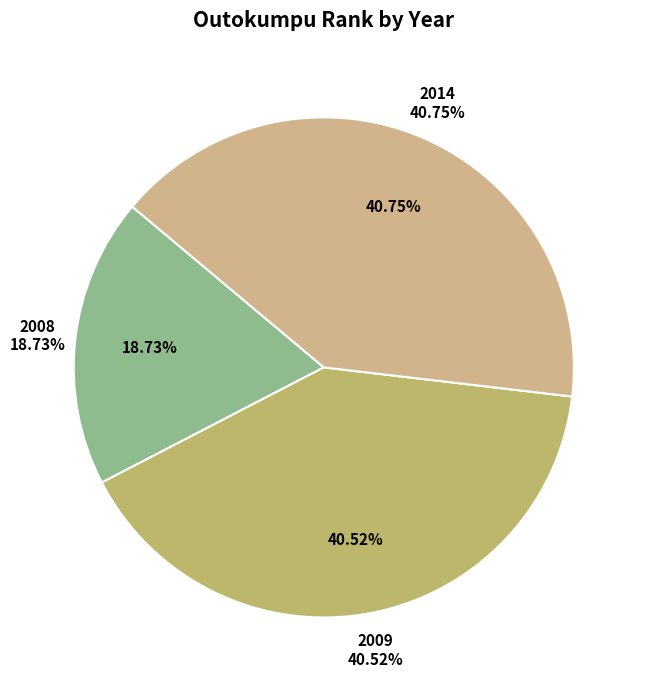

To the nearest percent, what is the difference between the 2009 and 2008 slice percentages?

22%